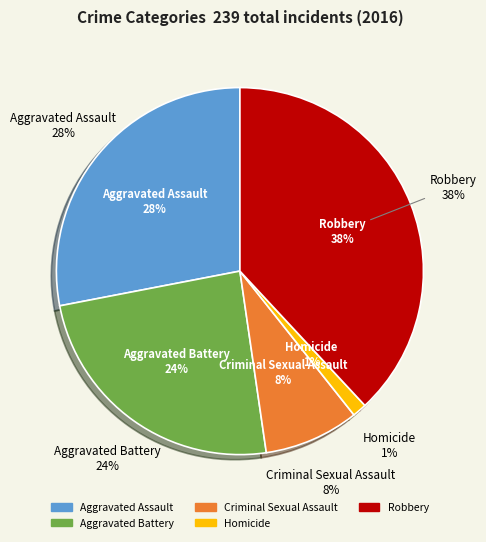

What is the ratio of the value at Criminal Sexual Assault to the value at Robbery?

0.2